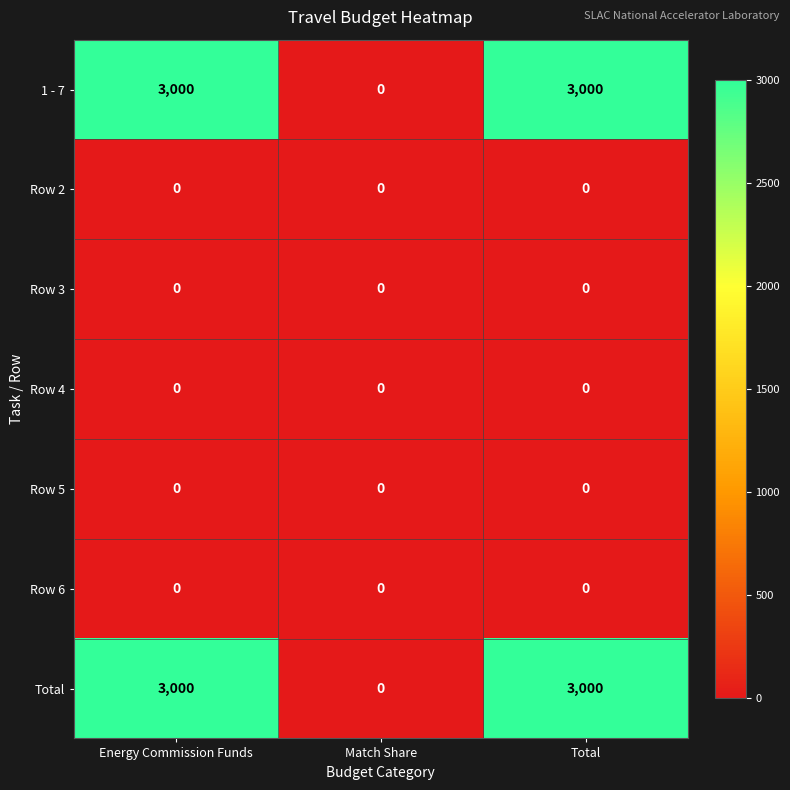

What is the average value of the 1 - 7 series?

2000